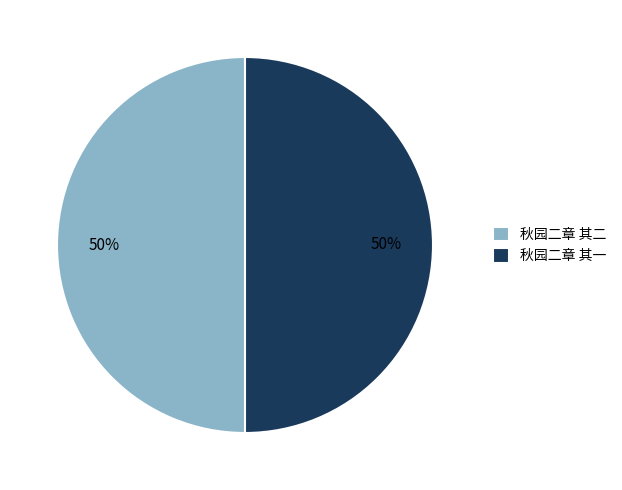

Combined, do 秋园二章 其一 and 秋园二章 其二 account for over 50%?

Yes